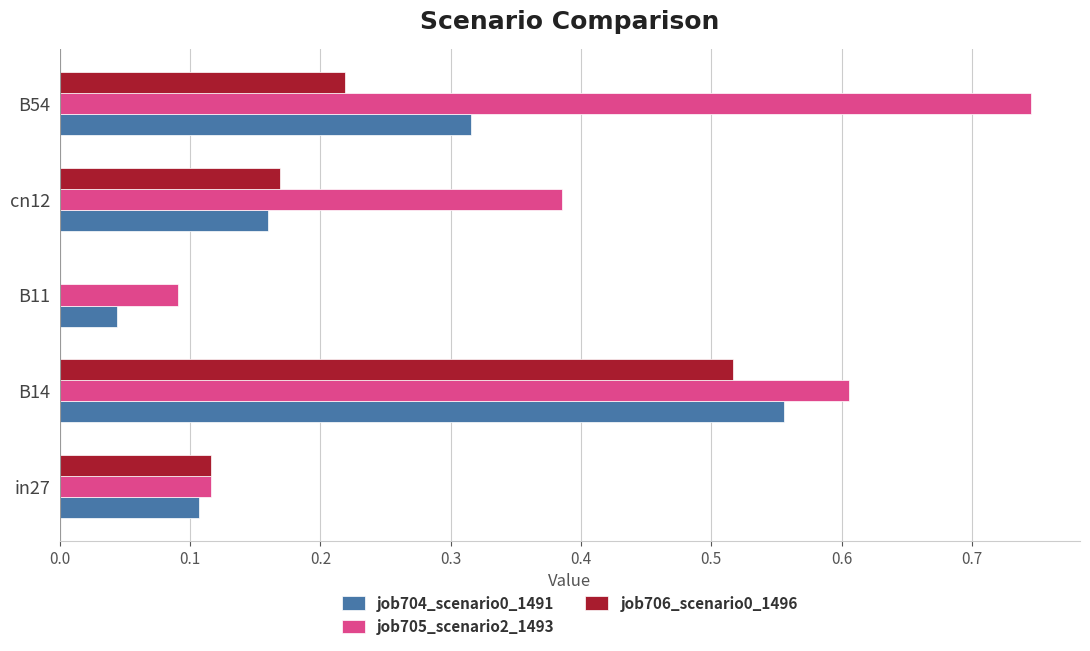

At which category is the sum across all series the highest?

B14